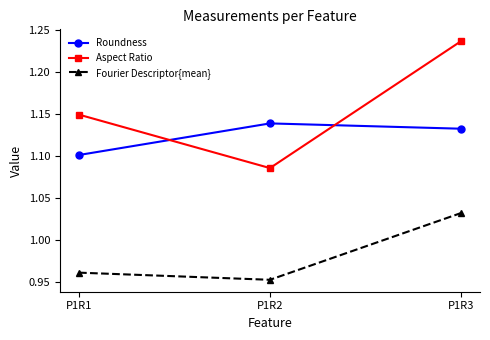

Is it true that Aspect Ratio equals 0.5 at P1R3?

False